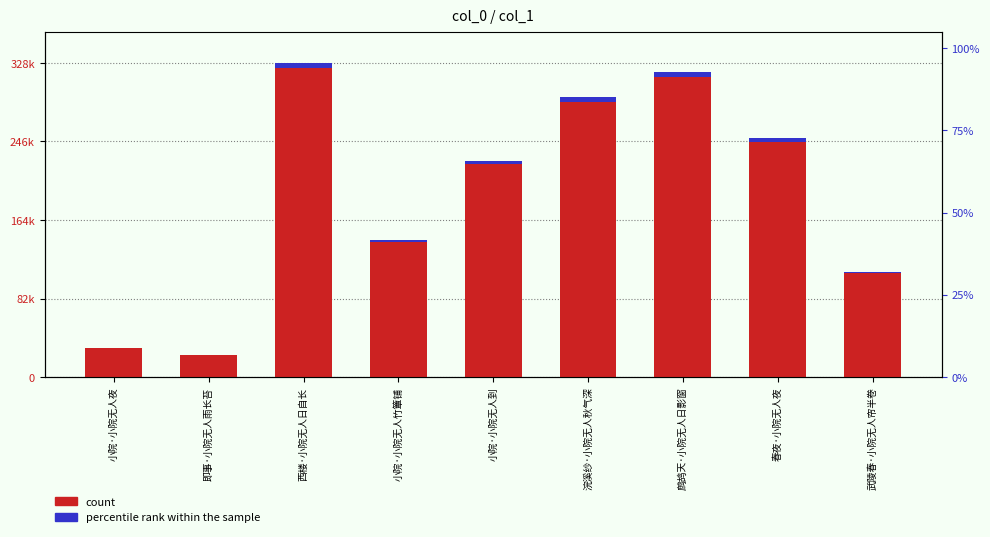

Read the percentile rank within the sample value at 即事·小院无人雨长苔.

349.7